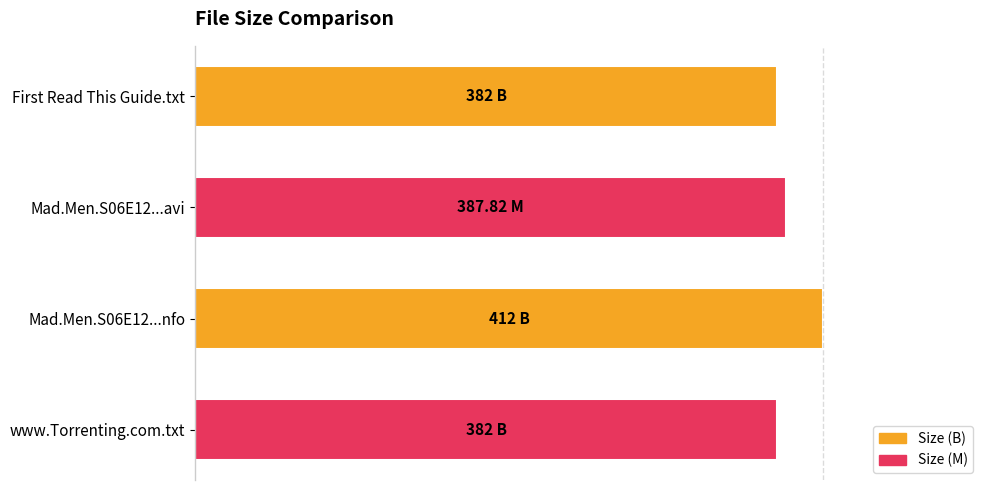

How many distinct data groups are displayed?

1